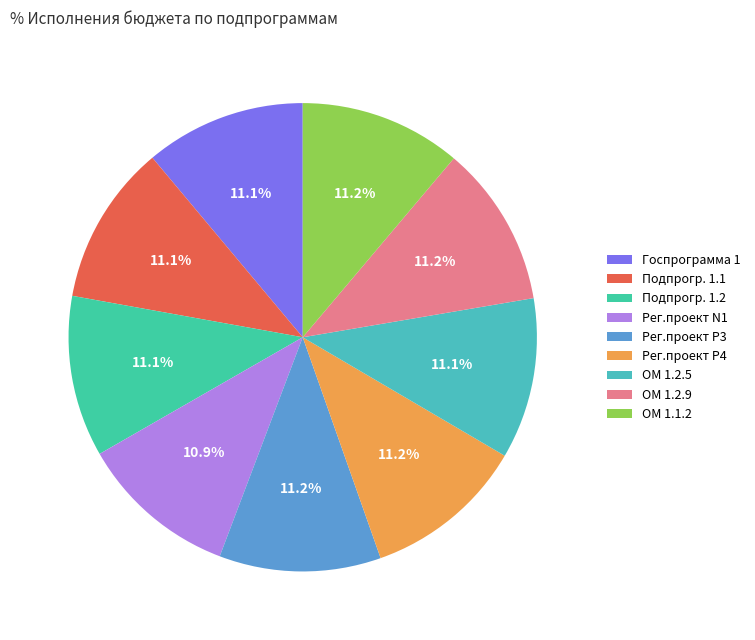

Count the number of slices in the pie.

9